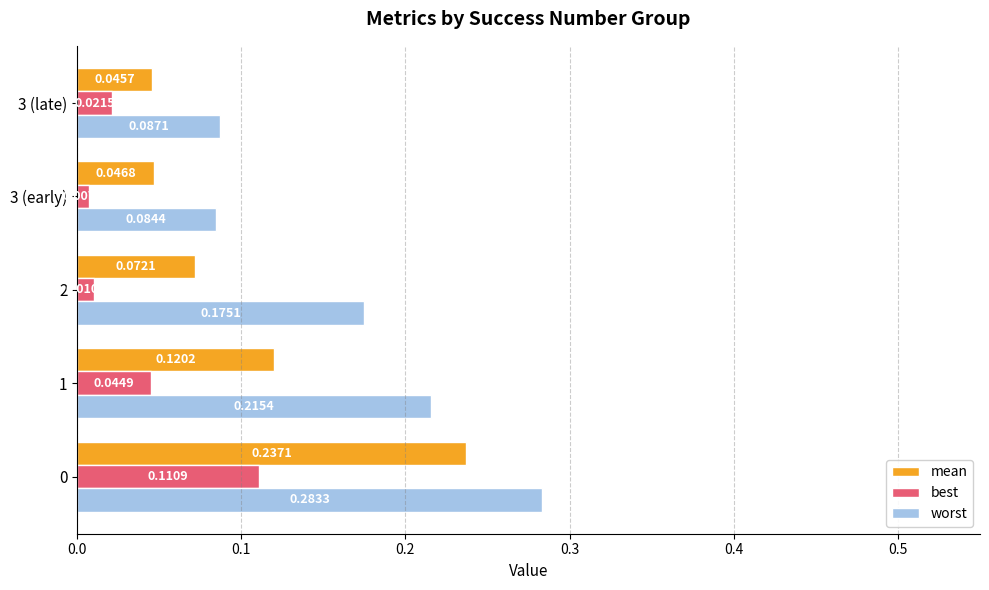

At how many categories does at least one series exceed 0?

5